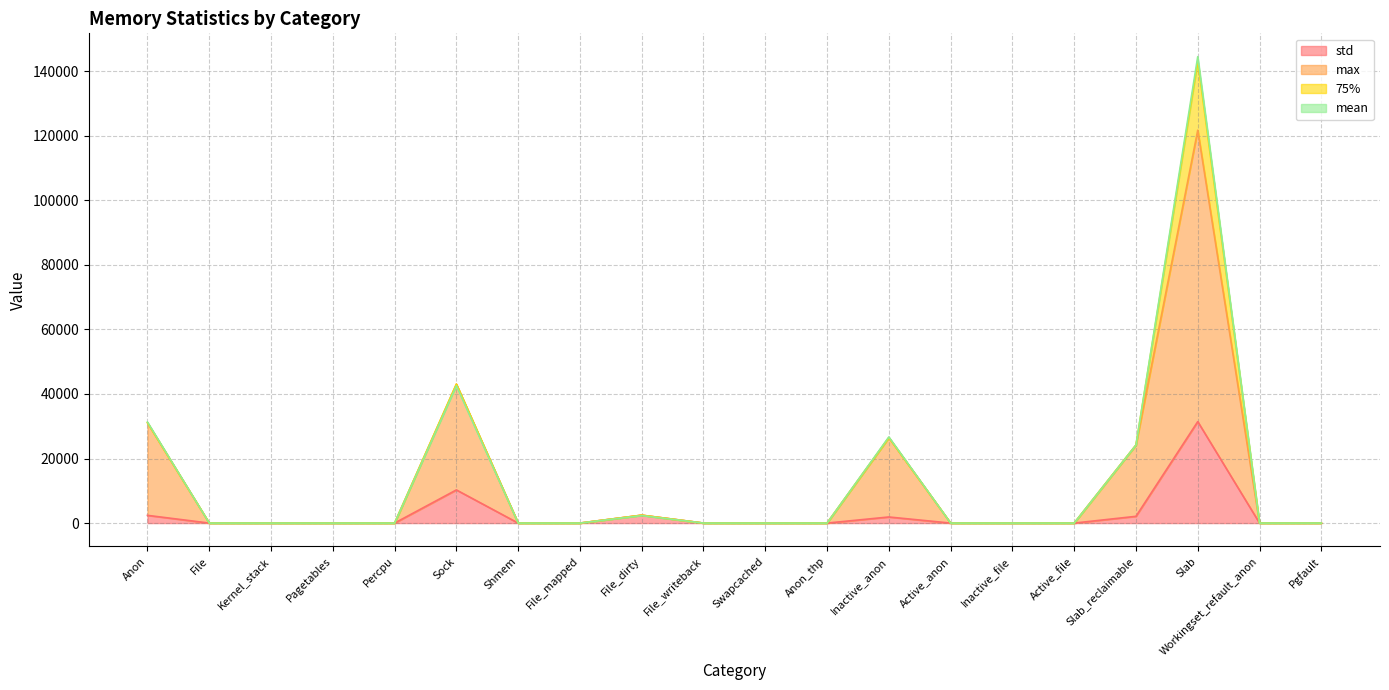

Which category has the highest value across all series?

Slab